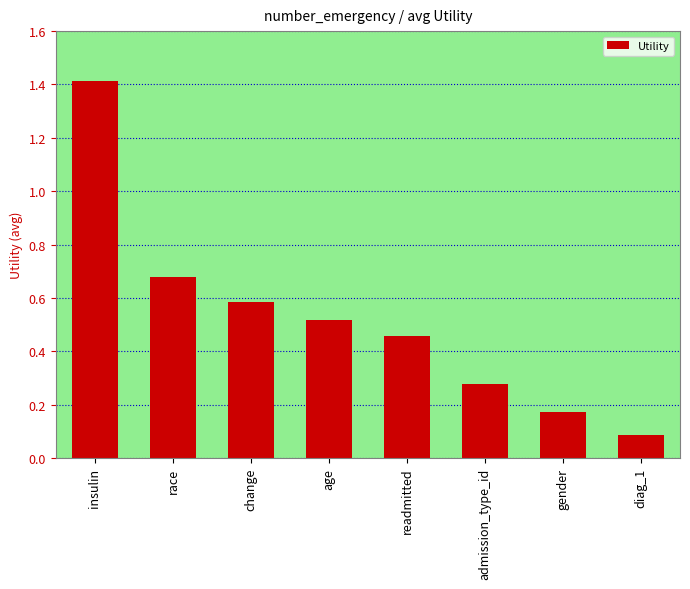

Where is the data nearest to the value 0?

diag_1